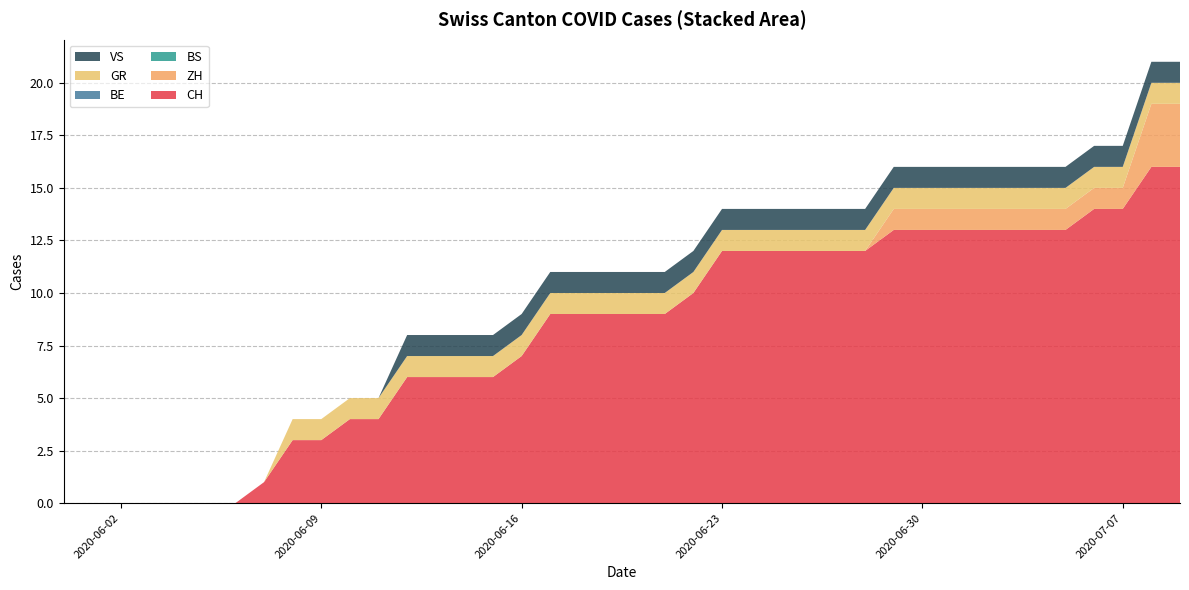

Reading right to left, list all the values displayed in this chart.

CH: 2020-07-09=16	2020-07-08=16	2020-07-07=14	2020-07-06=14	2020-07-05=13	2020-07-04=13	2020-07-03=13	2020-07-02=13	2020-07-01=13	2020-06-30=13	2020-06-29=13	2020-06-28=12	2020-06-27=12	2020-06-26=12	2020-06-25=12	2020-06-24=12	2020-06-23=12	2020-06-22=10	2020-06-21=9	2020-06-20=9	2020-06-19=9	2020-06-18=9	2020-06-17=9	2020-06-16=7	2020-06-15=6	2020-06-14=6	2020-06-13=6	2020-06-12=6	2020-06-11=4	2020-06-10=4	2020-06-09=3	2020-06-08=3	2020-06-07=1	2020-06-06=0	2020-06-05=0	2020-06-04=0	2020-06-03=0	2020-06-02=0	2020-06-01=0	2020-05-31=0
ZH: 2020-07-09=3	2020-07-08=3	2020-07-07=1	2020-07-06=1	2020-07-05=1	2020-07-04=1	2020-07-03=1	2020-07-02=1	2020-07-01=1	2020-06-30=1	2020-06-29=1	2020-06-28=0	2020-06-27=0	2020-06-26=0	2020-06-25=0	2020-06-24=0	2020-06-23=0	2020-06-22=0	2020-06-21=0	2020-06-20=0	2020-06-19=0	2020-06-18=0	2020-06-17=0	2020-06-16=0	2020-06-15=0	2020-06-14=0	2020-06-13=0	2020-06-12=0	2020-06-11=0	2020-06-10=0	2020-06-09=0	2020-06-08=0	2020-06-07=0	2020-06-06=0	2020-06-05=0	2020-06-04=0	2020-06-03=0	2020-06-02=0	2020-06-01=0	2020-05-31=0
BS: 2020-07-09=0	2020-07-08=0	2020-07-07=0	2020-07-06=0	2020-07-05=0	2020-07-04=0	2020-07-03=0	2020-07-02=0	2020-07-01=0	2020-06-30=0	2020-06-29=0	2020-06-28=0	2020-06-27=0	2020-06-26=0	2020-06-25=0	2020-06-24=0	2020-06-23=0	2020-06-22=0	2020-06-21=0	2020-06-20=0	2020-06-19=0	2020-06-18=0	2020-06-17=0	2020-06-16=0	2020-06-15=0	2020-06-14=0	2020-06-13=0	2020-06-12=0	2020-06-11=0	2020-06-10=0	2020-06-09=0	2020-06-08=0	2020-06-07=0	2020-06-06=0	2020-06-05=0	2020-06-04=0	2020-06-03=0	2020-06-02=0	2020-06-01=0	2020-05-31=0
BE: 2020-07-09=0	2020-07-08=0	2020-07-07=0	2020-07-06=0	2020-07-05=0	2020-07-04=0	2020-07-03=0	2020-07-02=0	2020-07-01=0	2020-06-30=0	2020-06-29=0	2020-06-28=0	2020-06-27=0	2020-06-26=0	2020-06-25=0	2020-06-24=0	2020-06-23=0	2020-06-22=0	2020-06-21=0	2020-06-20=0	2020-06-19=0	2020-06-18=0	2020-06-17=0	2020-06-16=0	2020-06-15=0	2020-06-14=0	2020-06-13=0	2020-06-12=0	2020-06-11=0	2020-06-10=0	2020-06-09=0	2020-06-08=0	2020-06-07=0	2020-06-06=0	2020-06-05=0	2020-06-04=0	2020-06-03=0	2020-06-02=0	2020-06-01=0	2020-05-31=0
GR: 2020-07-09=1	2020-07-08=1	2020-07-07=1	2020-07-06=1	2020-07-05=1	2020-07-04=1	2020-07-03=1	2020-07-02=1	2020-07-01=1	2020-06-30=1	2020-06-29=1	2020-06-28=1	2020-06-27=1	2020-06-26=1	2020-06-25=1	2020-06-24=1	2020-06-23=1	2020-06-22=1	2020-06-21=1	2020-06-20=1	2020-06-19=1	2020-06-18=1	2020-06-17=1	2020-06-16=1	2020-06-15=1	2020-06-14=1	2020-06-13=1	2020-06-12=1	2020-06-11=1	2020-06-10=1	2020-06-09=1	2020-06-08=1	2020-06-07=0	2020-06-06=0	2020-06-05=0	2020-06-04=0	2020-06-03=0	2020-06-02=0	2020-06-01=0	2020-05-31=0
VS: 2020-07-09=1	2020-07-08=1	2020-07-07=1	2020-07-06=1	2020-07-05=1	2020-07-04=1	2020-07-03=1	2020-07-02=1	2020-07-01=1	2020-06-30=1	2020-06-29=1	2020-06-28=1	2020-06-27=1	2020-06-26=1	2020-06-25=1	2020-06-24=1	2020-06-23=1	2020-06-22=1	2020-06-21=1	2020-06-20=1	2020-06-19=1	2020-06-18=1	2020-06-17=1	2020-06-16=1	2020-06-15=1	2020-06-14=1	2020-06-13=1	2020-06-12=1	2020-06-11=0	2020-06-10=0	2020-06-09=0	2020-06-08=0	2020-06-07=0	2020-06-06=0	2020-06-05=0	2020-06-04=0	2020-06-03=0	2020-06-02=0	2020-06-01=0	2020-05-31=0